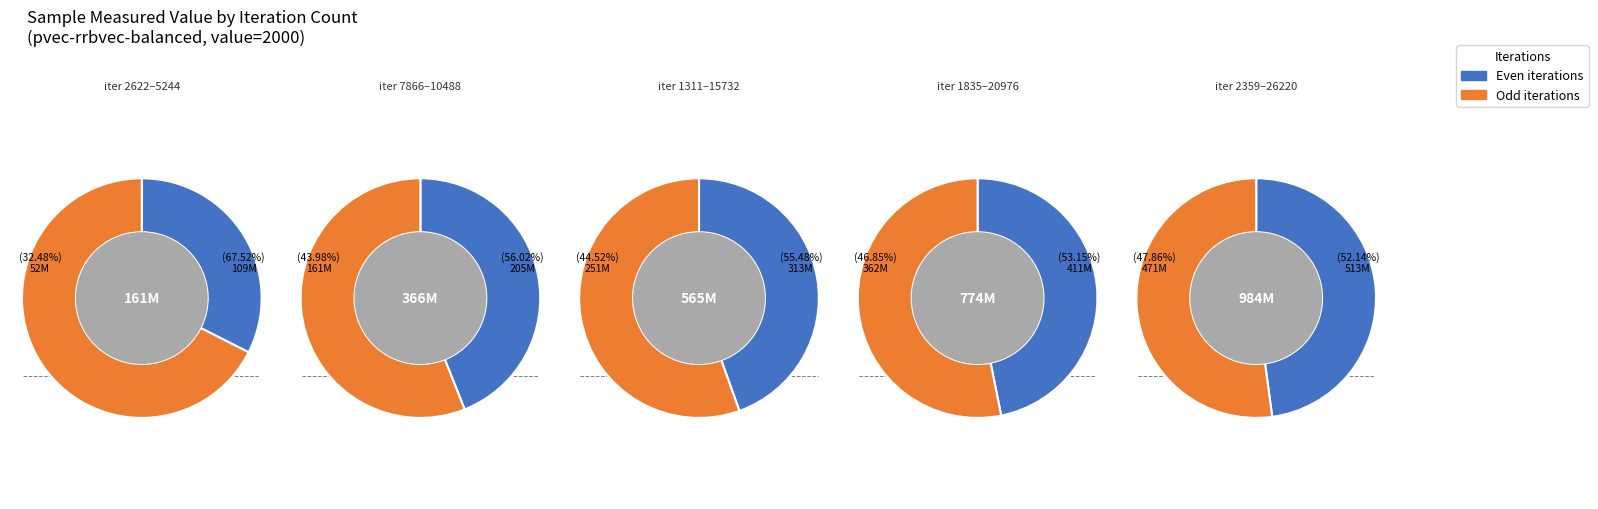

Which slice is the smallest?

2622